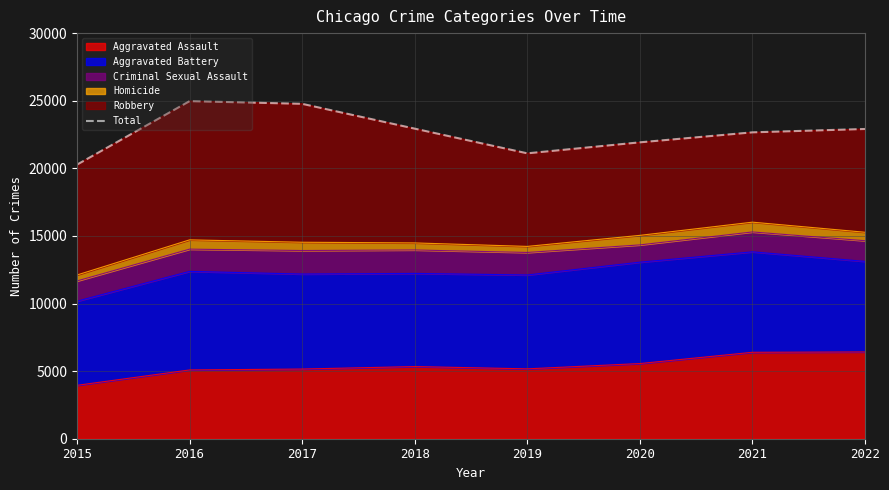

Which category has the highest value across all series?

2016